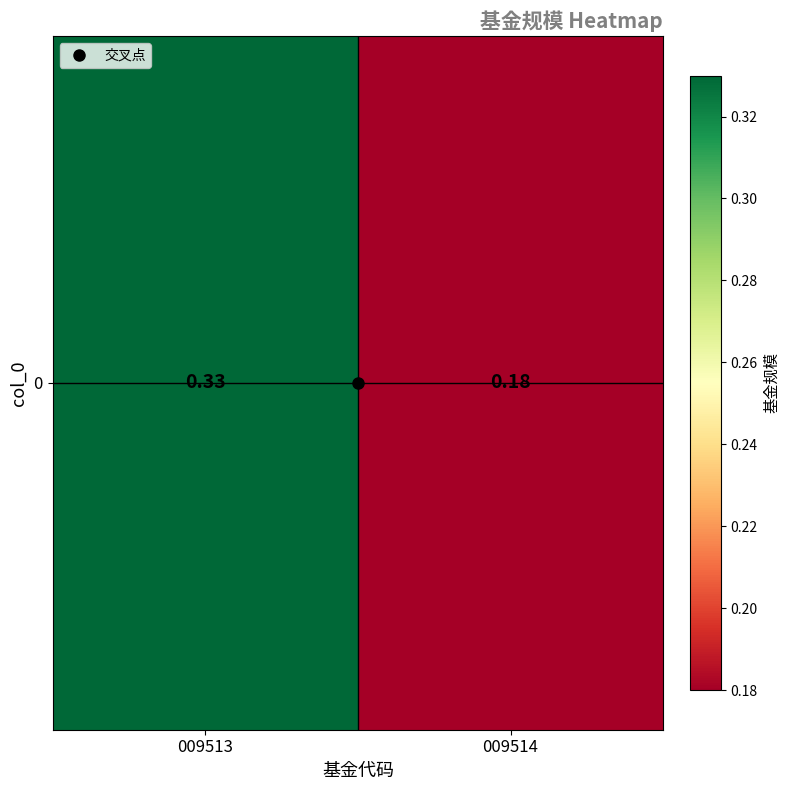

Rank the categories by value from highest to lowest.

009513, 009514